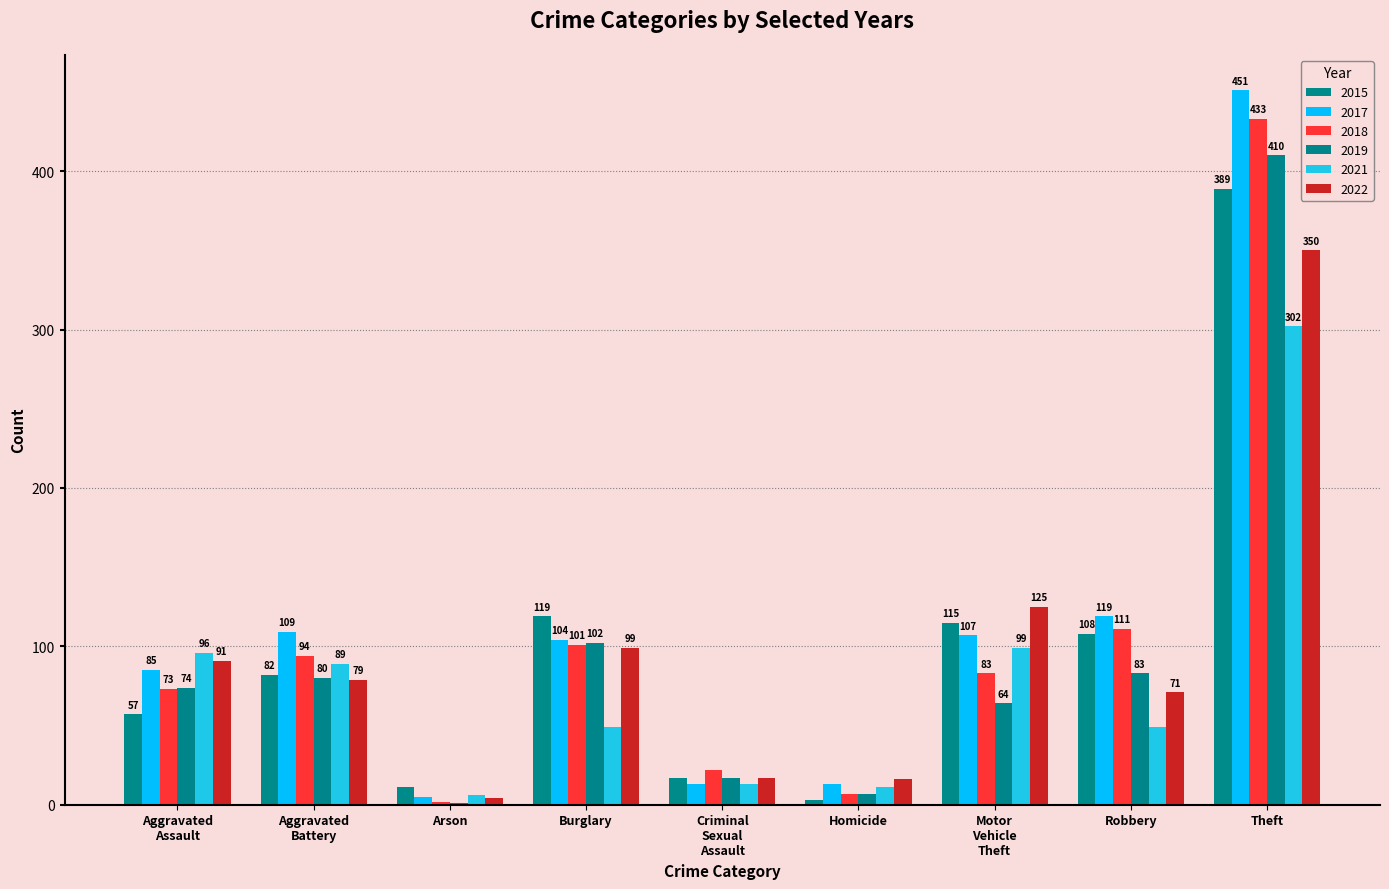

Are the bars horizontal?

No